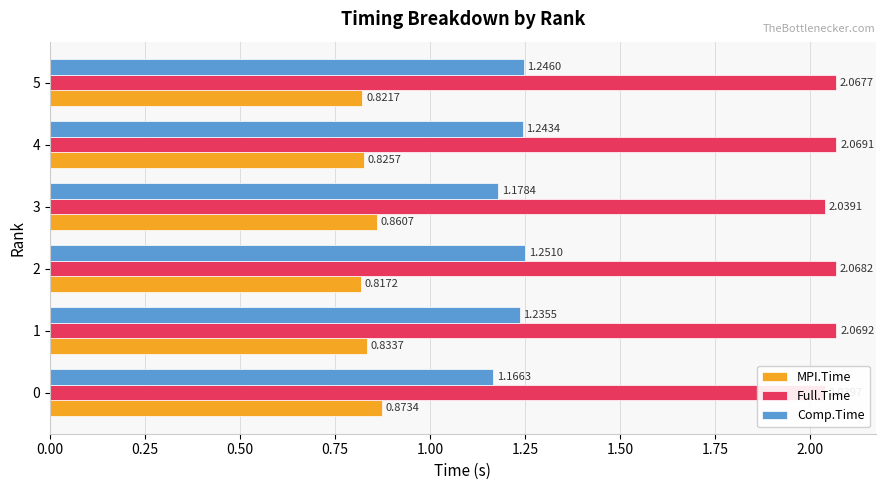

At how many categories does at least one series exceed 1?

6